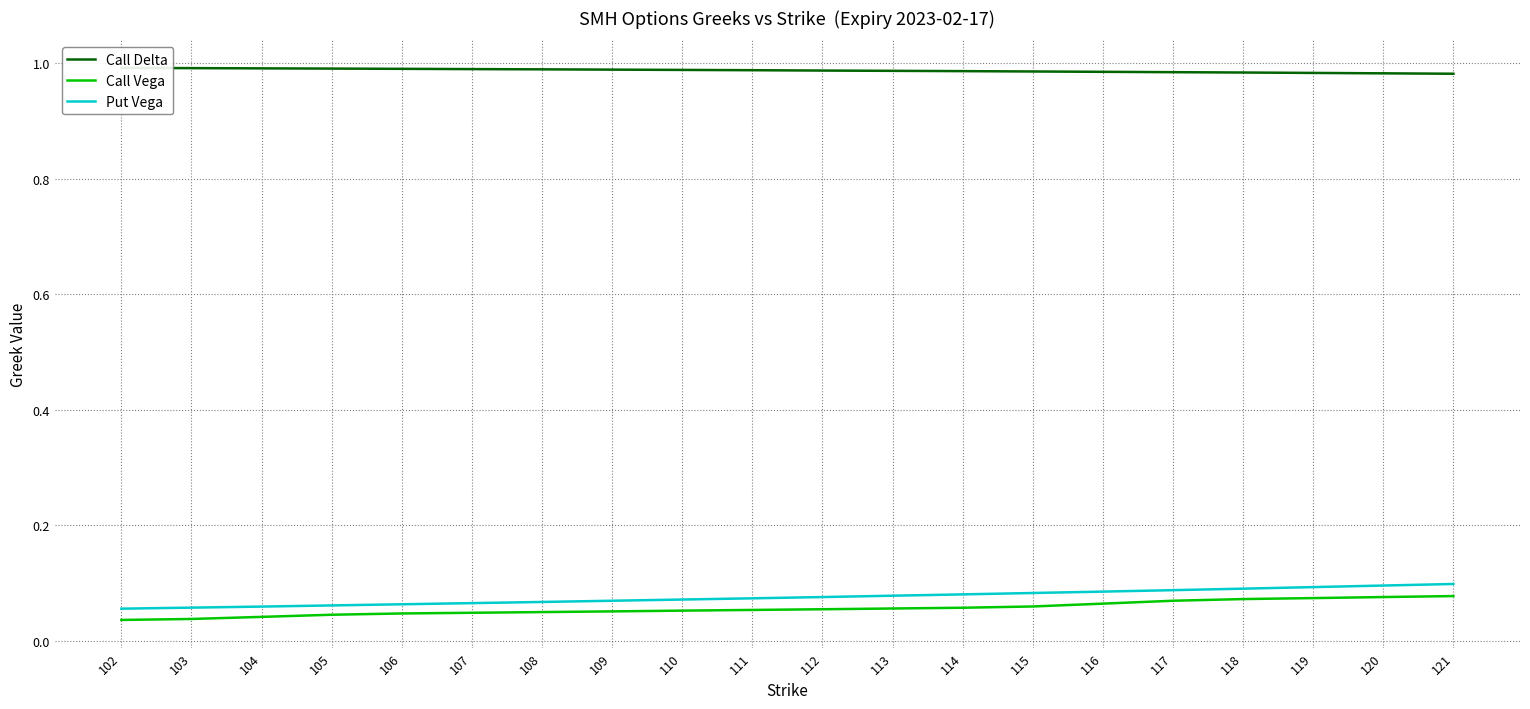

Reading left to right, extract all data points from this chart.

Call Delta: 1.0	1.0	1.0	1.0	1.0	1.0	1.0	1.0	1.0	1.0	1.0	1.0	1.0	1.0	1.0	1.0	1.0	1.0	1.0	1.0
Call Vega: 0.0	0.0	0.0	0.0	0.0	0.0	0.1	0.1	0.1	0.1	0.1	0.1	0.1	0.1	0.1	0.1	0.1	0.1	0.1	0.1
Put Vega: 0.1	0.1	0.1	0.1	0.1	0.1	0.1	0.1	0.1	0.1	0.1	0.1	0.1	0.1	0.1	0.1	0.1	0.1	0.1	0.1